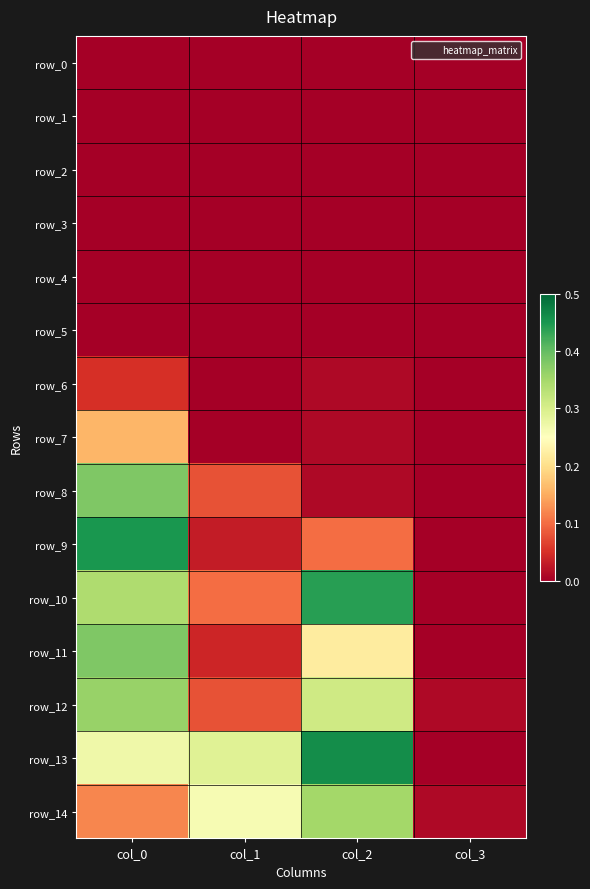

At col_0, list the series in order from smallest to largest.

row_0, row_1, row_2, row_3, row_4, row_5, row_6, row_14, row_7, row_13, row_10, row_12, row_8, row_11, row_9